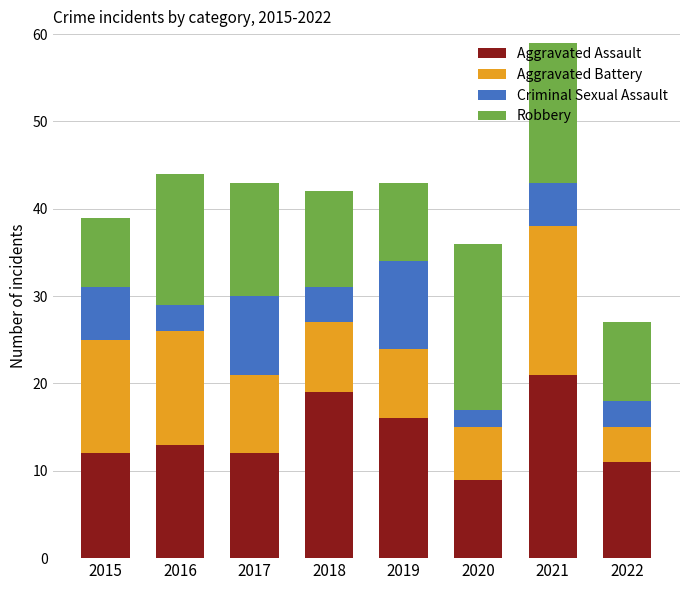

At which label does Aggravated Assault reach its peak?

2021